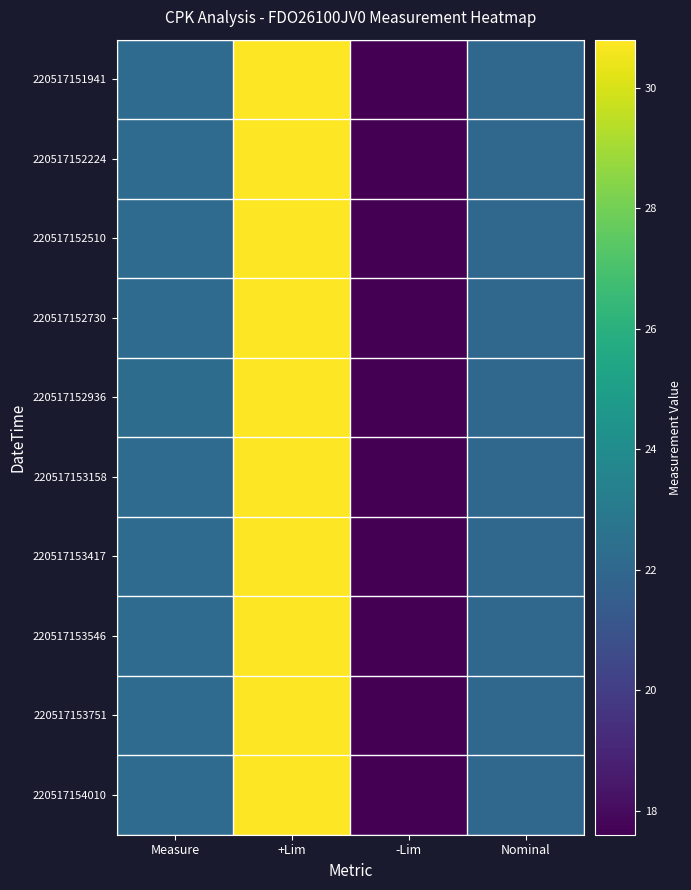

Reading right to left, what are all the values shown in this chart?

220517151941: Nominal=22.0	-Lim=17.6	+Lim=30.8	Measure=22.2
220517152224: Nominal=22.0	-Lim=17.6	+Lim=30.8	Measure=22.2
220517152510: Nominal=22.0	-Lim=17.6	+Lim=30.8	Measure=22.2
220517152730: Nominal=22.0	-Lim=17.6	+Lim=30.8	Measure=22.2
220517152936: Nominal=22.0	-Lim=17.6	+Lim=30.8	Measure=22.2
220517153158: Nominal=22.0	-Lim=17.6	+Lim=30.8	Measure=22.2
220517153417: Nominal=22.0	-Lim=17.6	+Lim=30.8	Measure=22.2
220517153546: Nominal=22.0	-Lim=17.6	+Lim=30.8	Measure=22.2
220517153751: Nominal=22.0	-Lim=17.6	+Lim=30.8	Measure=22.2
220517154010: Nominal=22.0	-Lim=17.6	+Lim=30.8	Measure=22.2